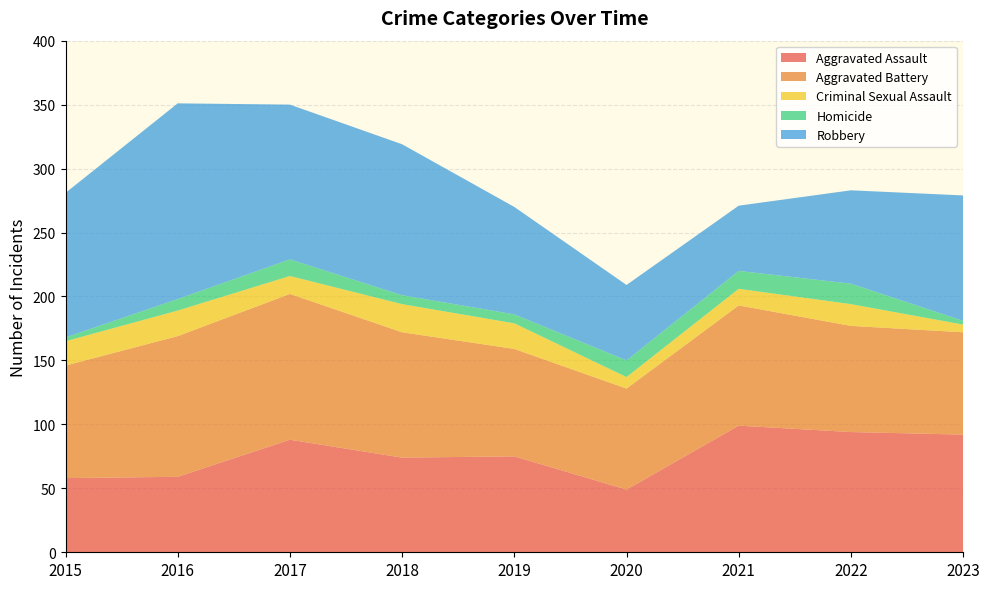

Reading left to right, list all the values displayed in this chart.

Aggravated Assault: 2015=58	2016=59	2017=88	2018=74	2019=75	2020=49	2021=99	2022=94	2023=92
Aggravated Battery: 2015=88	2016=110	2017=114	2018=98	2019=84	2020=79	2021=94	2022=83	2023=80
Criminal Sexual Assault: 2015=19	2016=20	2017=14	2018=22	2019=20	2020=9	2021=13	2022=17	2023=6
Homicide: 2015=3	2016=9	2017=13	2018=7	2019=7	2020=13	2021=14	2022=16	2023=3
Robbery: 2015=113	2016=153	2017=121	2018=118	2019=84	2020=59	2021=51	2022=73	2023=98